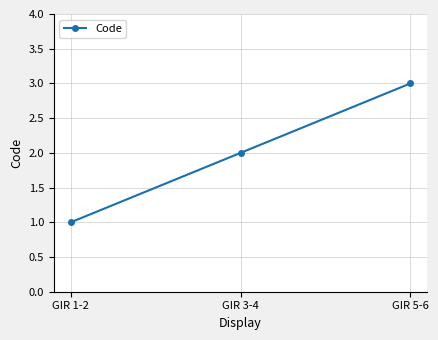

What is the difference between the maximum and second lowest values?

1